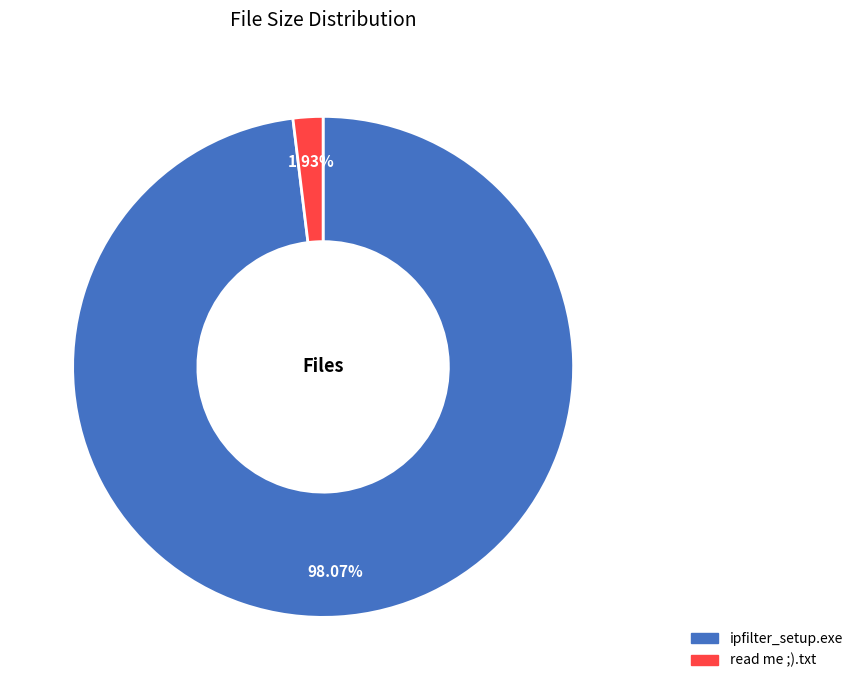

Rank the categories by value from highest to lowest.

ipfilter_setup.exe, read me ;).txt